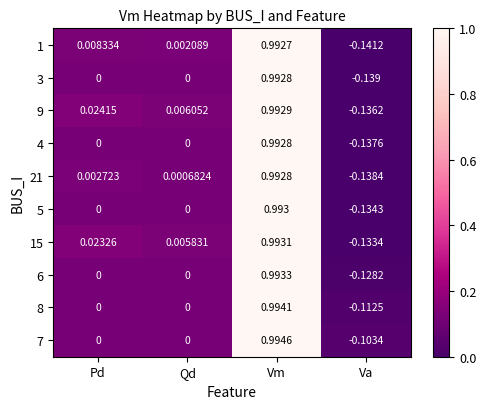

At which category does the chart reach its minimum across all series?

Va